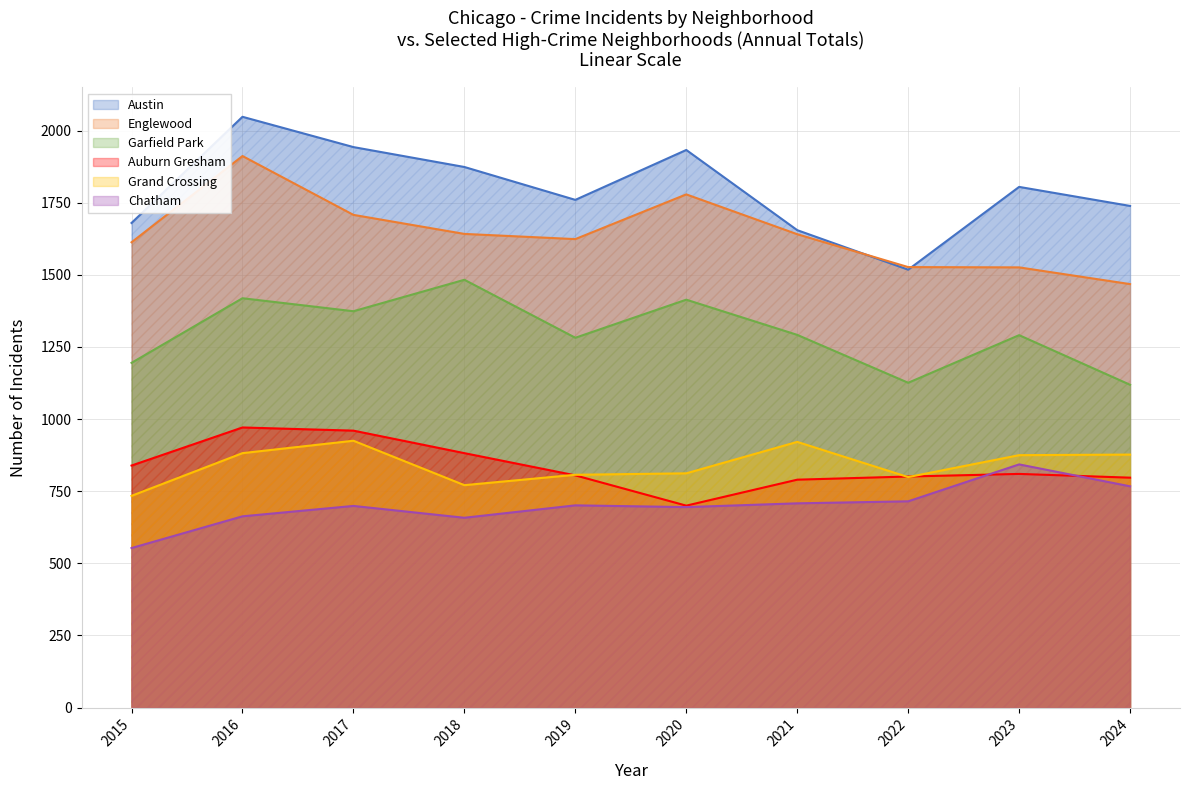

What is the value of the Englewood point at the 8th from the left?

1527